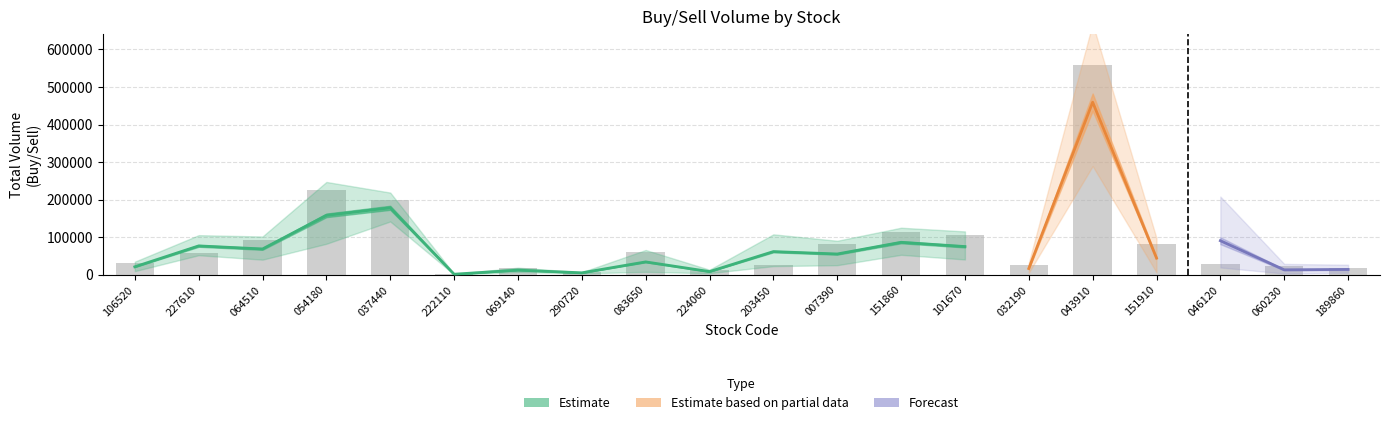

What is the total value across all series at 0?

161487